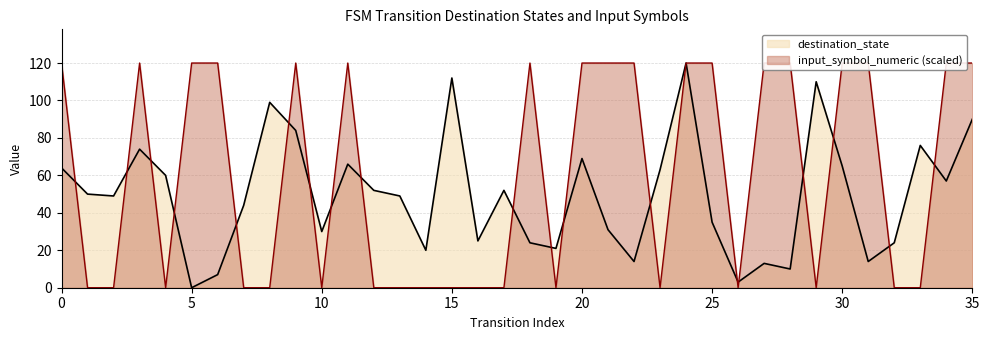

True or false: destination_state has more than 2 points higher than both neighbors.

True